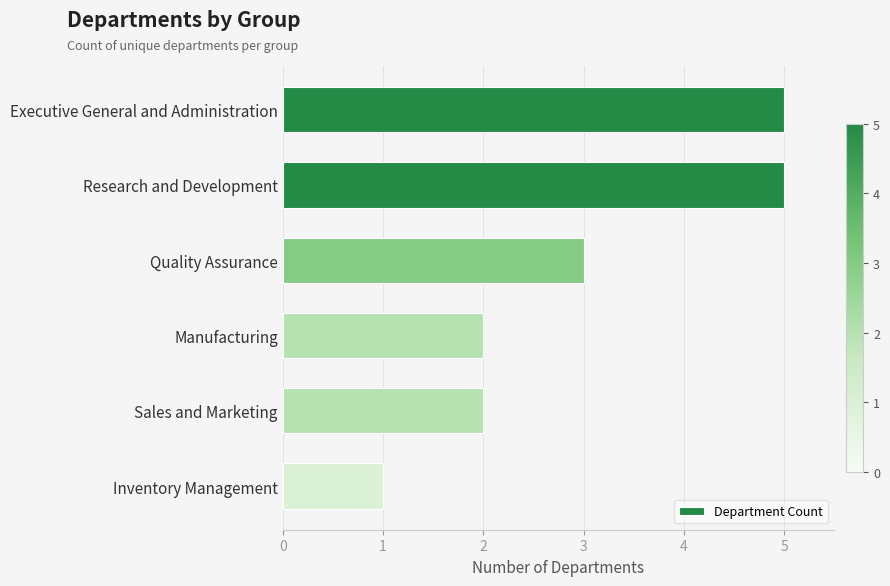

Which category has the lowest value across all series?

Inventory Management